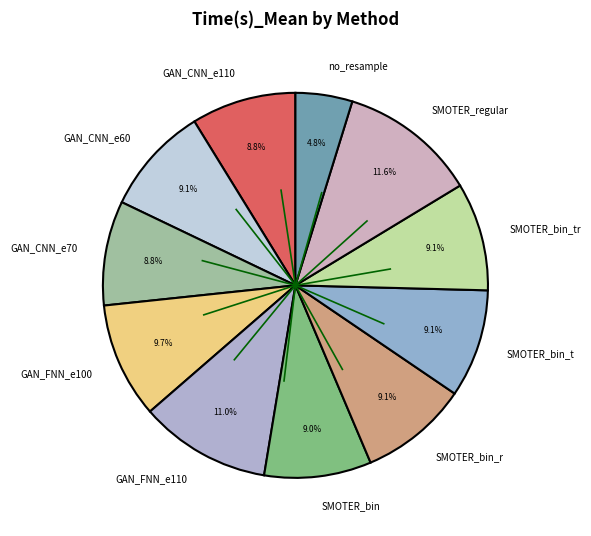

Does GAN_FNN_e110 account for over 50% of the chart?

No